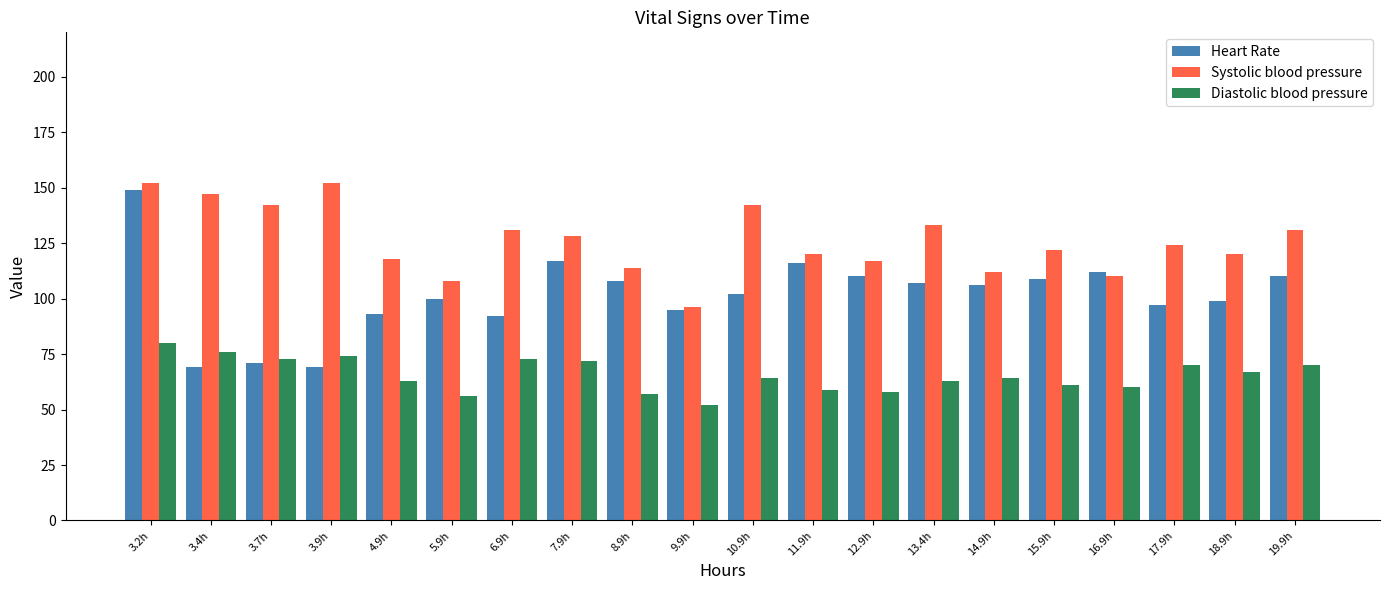

What is the label of the 4th bar from the right?

16.9h